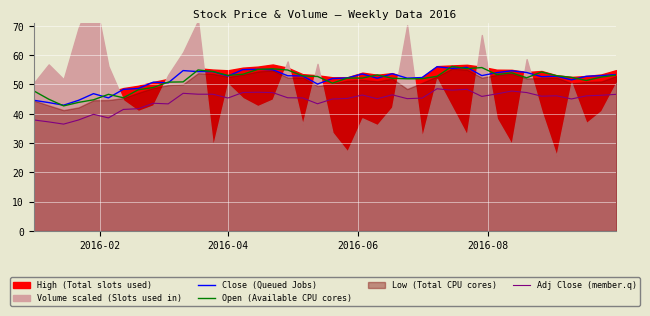

What is the difference between the maximum and minimum values in the Open (Available CPU cores) series?

13.5